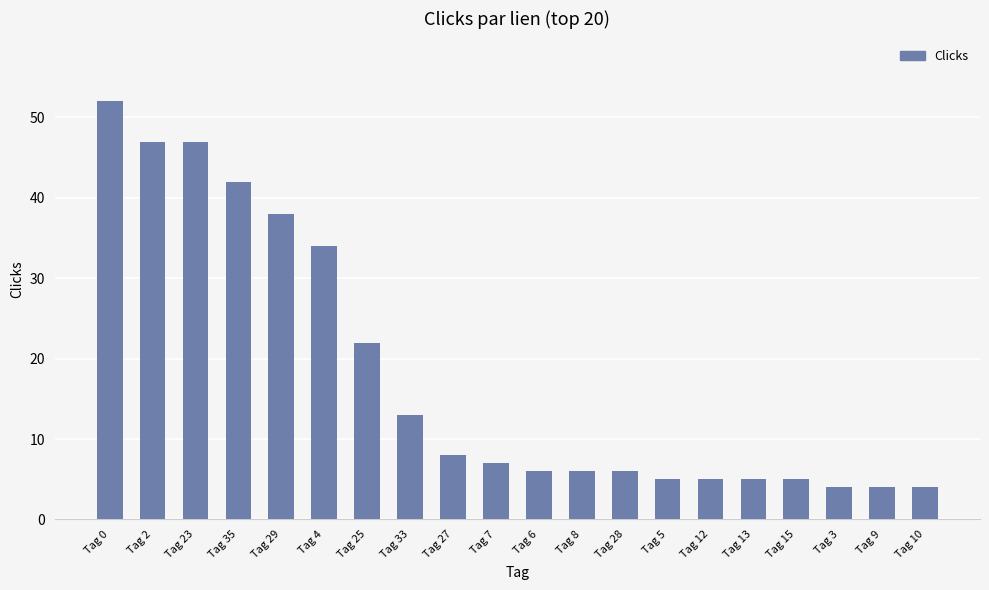

What is the difference between the maximum and minimum values?

48